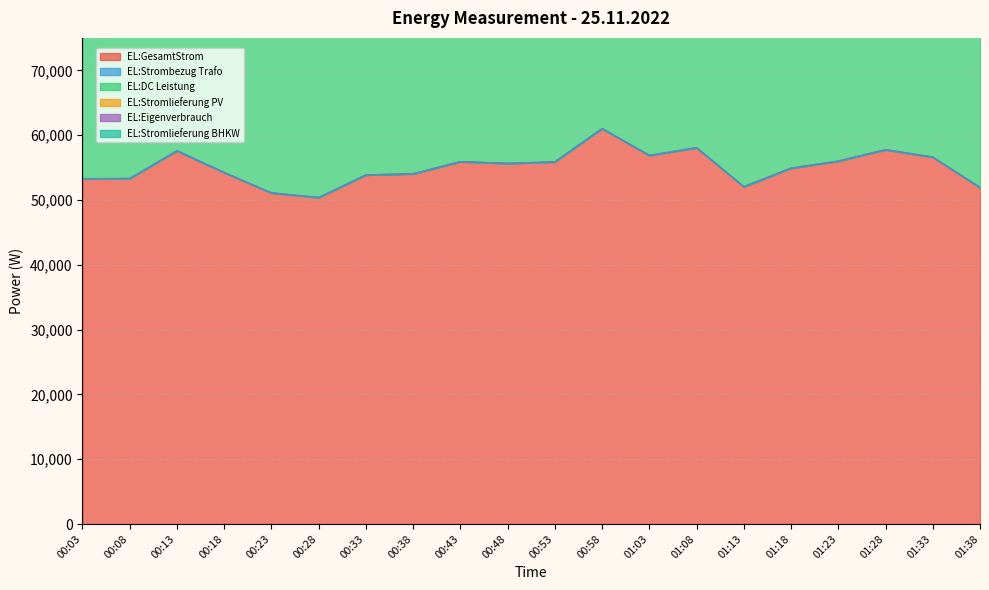

Which has a higher value, 00:18 or 01:23?

01:23